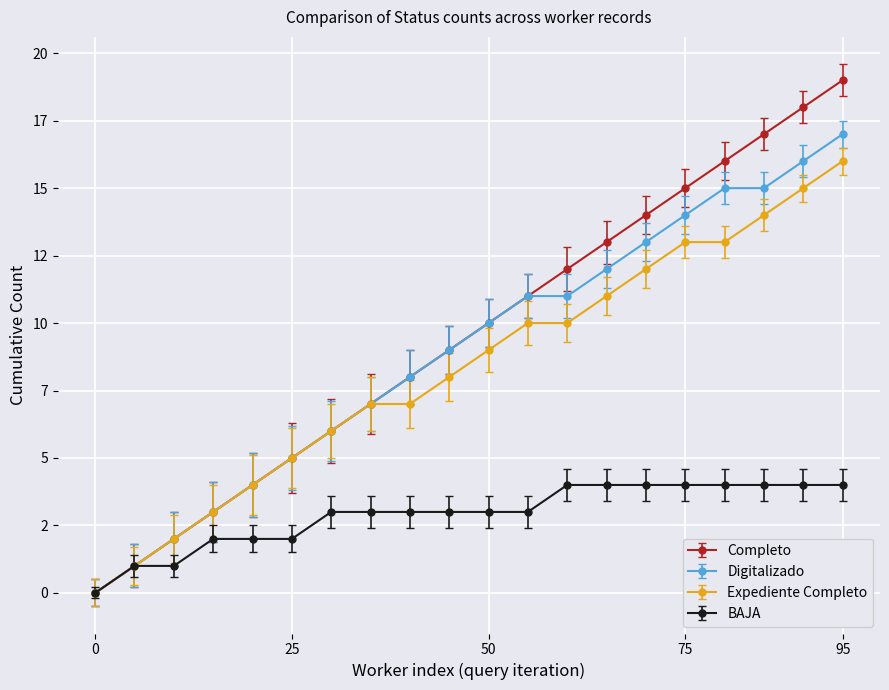

True or false: Digitalizado and Expediente Completo cross at least once.

False